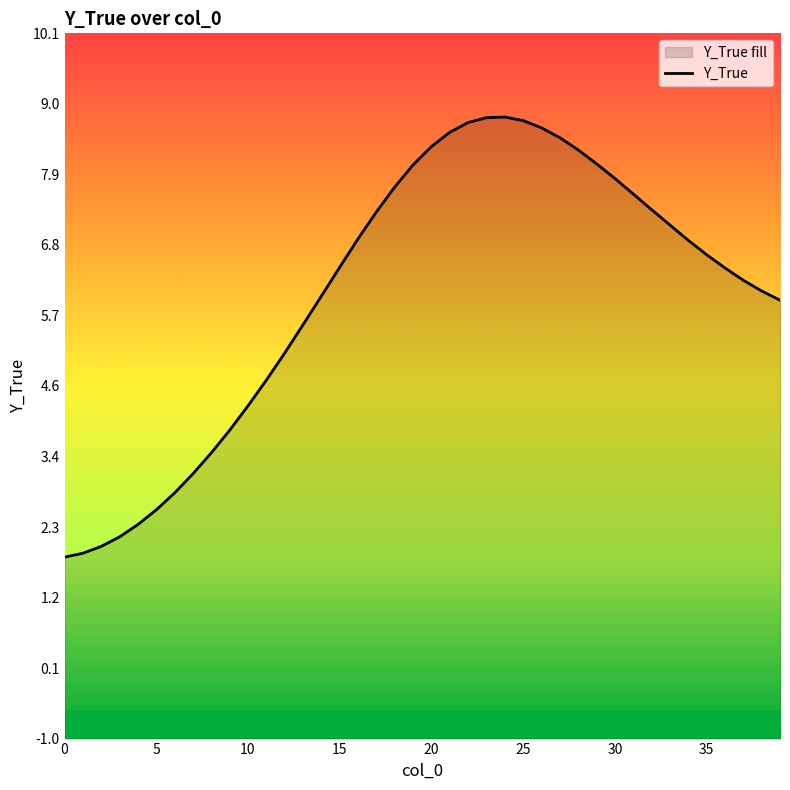

Which label corresponds to the largest value in the chart?

24